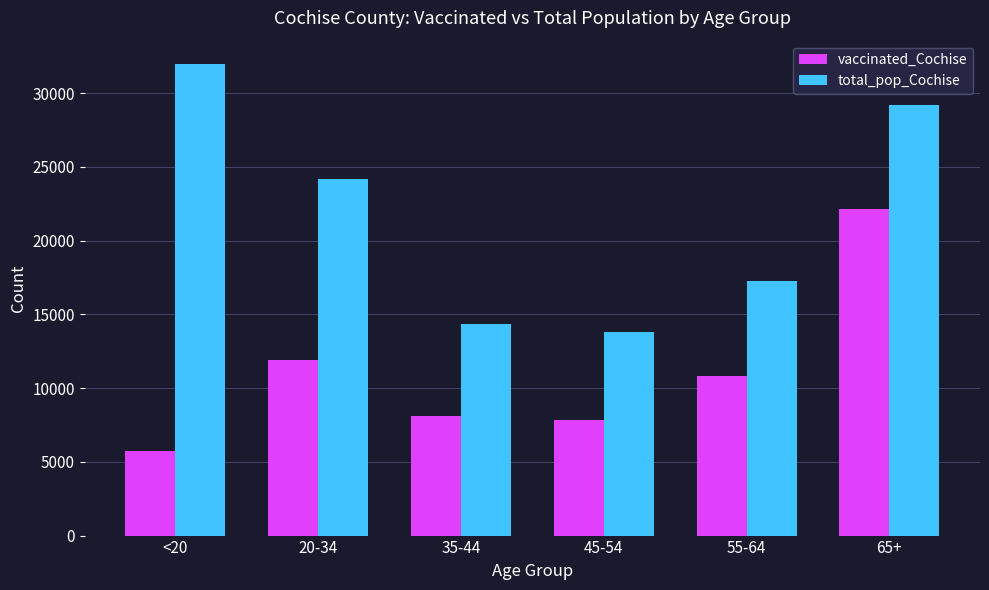

True or false: vaccinated_Cochise has a value of 6325 at 20-34.

False